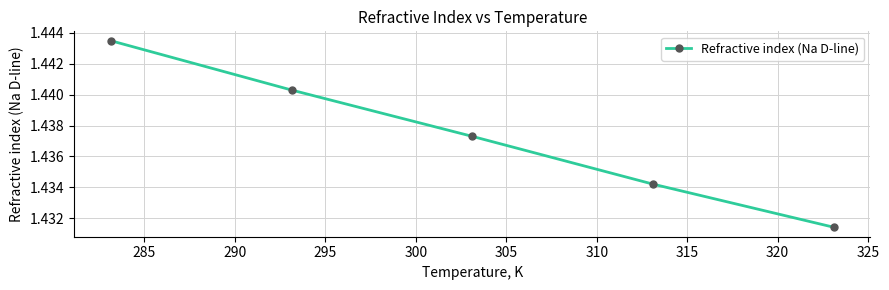

What is the sum of all values?

7.2